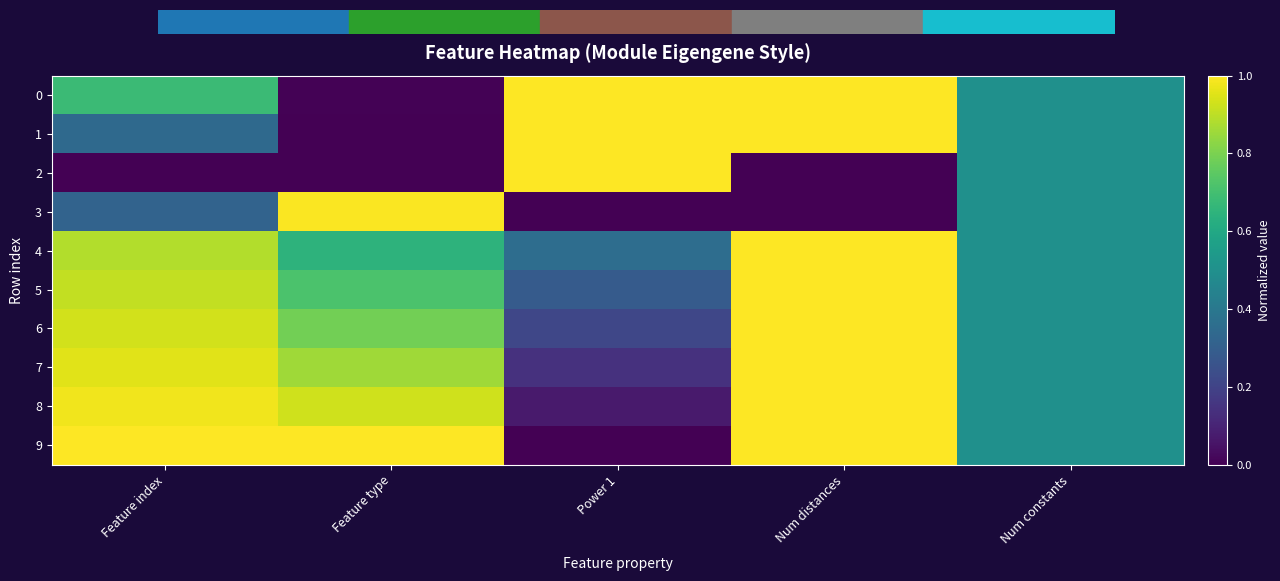

Rank the series by their maximum value, from lowest to highest.

3, 0, 1, 2, 4, 5, 6, 7, 8, 9